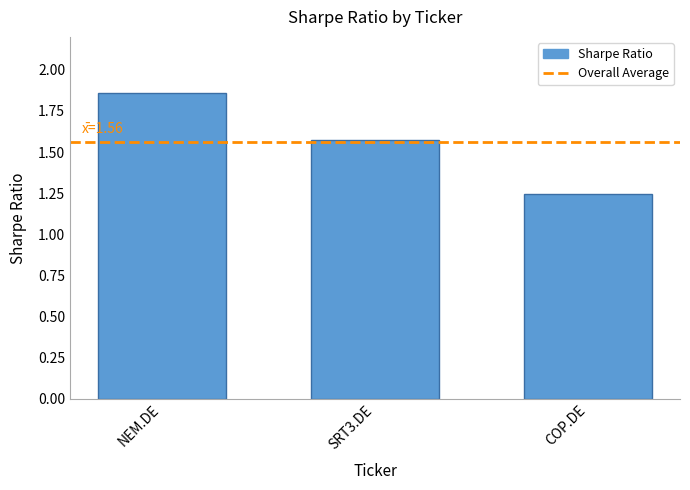

Where is the data nearest to the value 1?

COP.DE